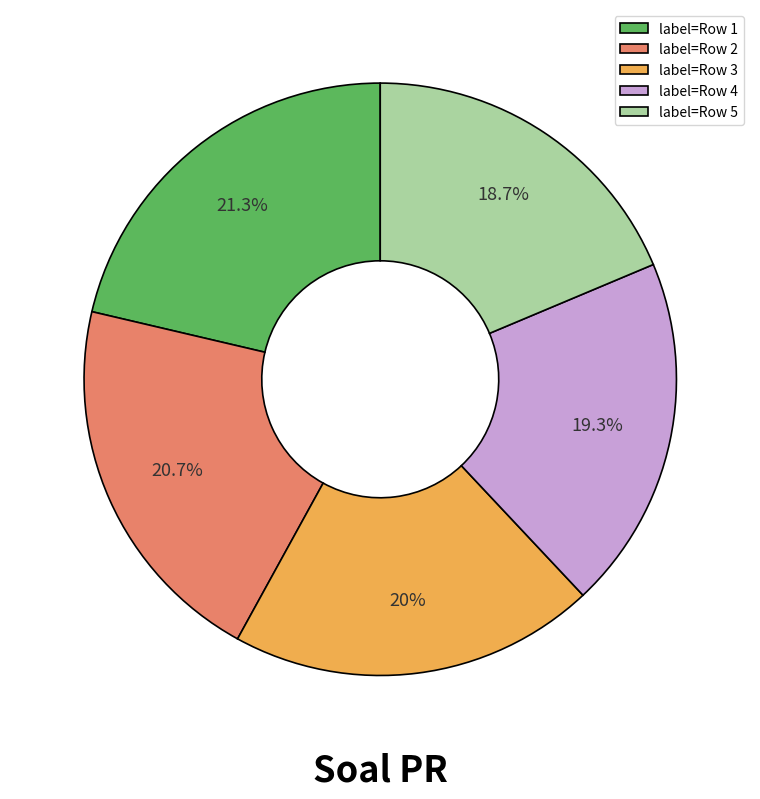

How many slices are in this pie chart?

5